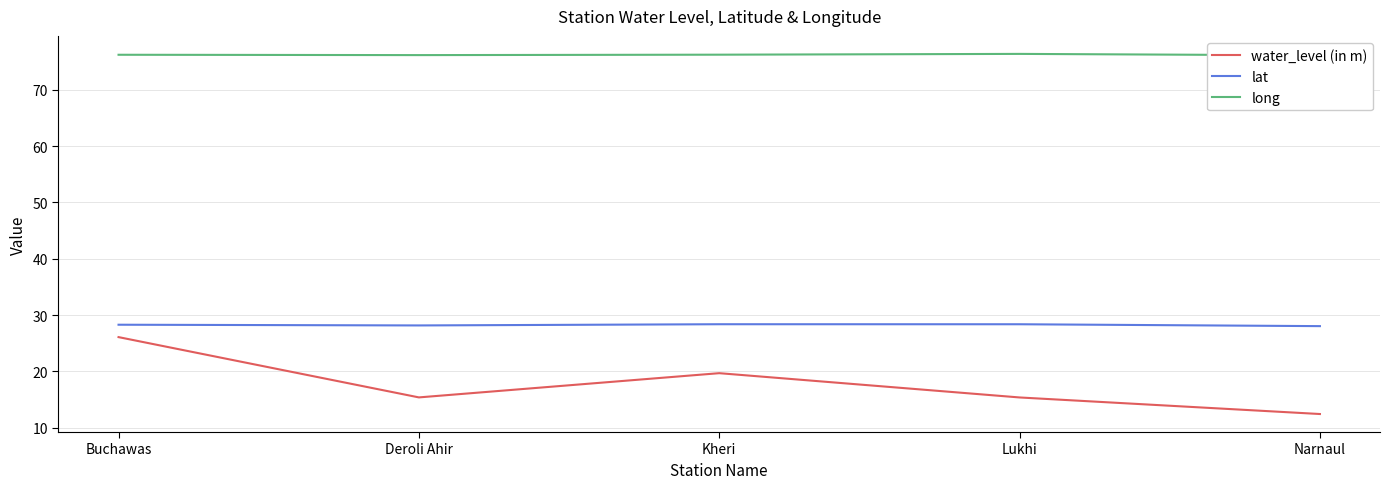

In long, how many points are lower than both neighbors (excluding endpoints)?

1